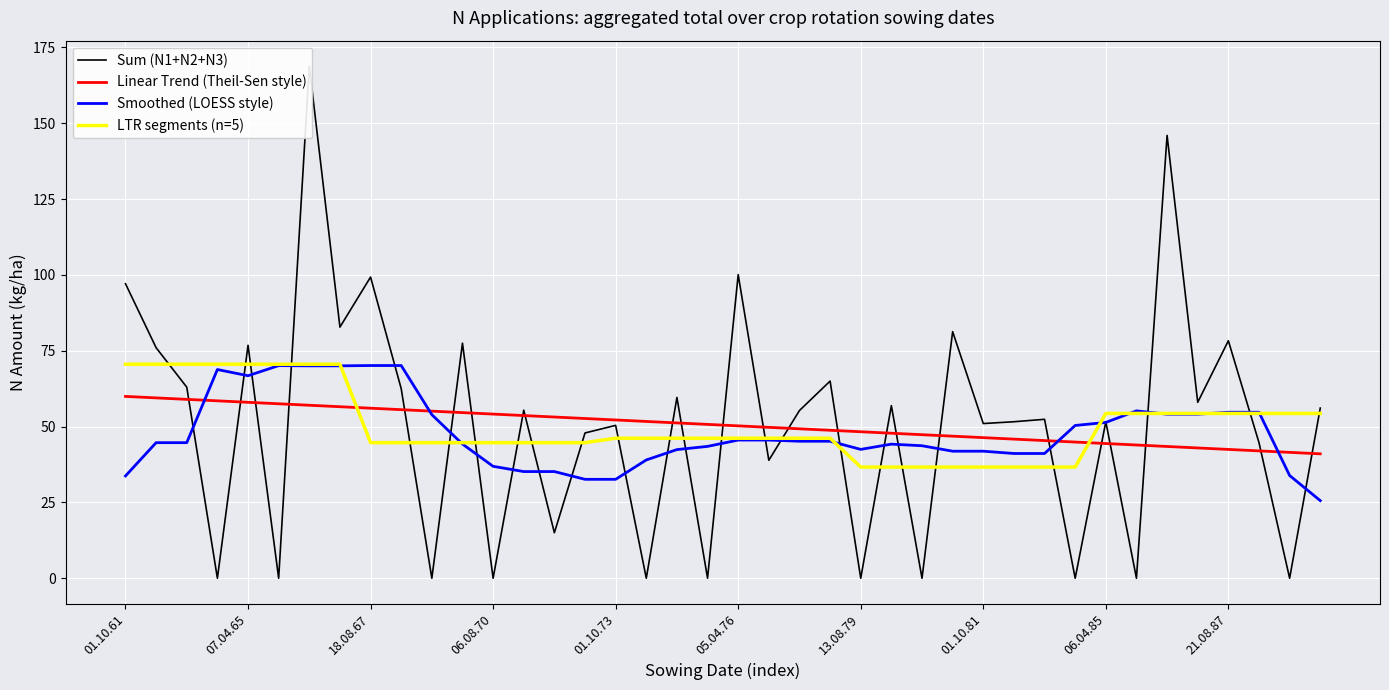

Is it true that N3 equals 0.0 at 07.04.81?

True